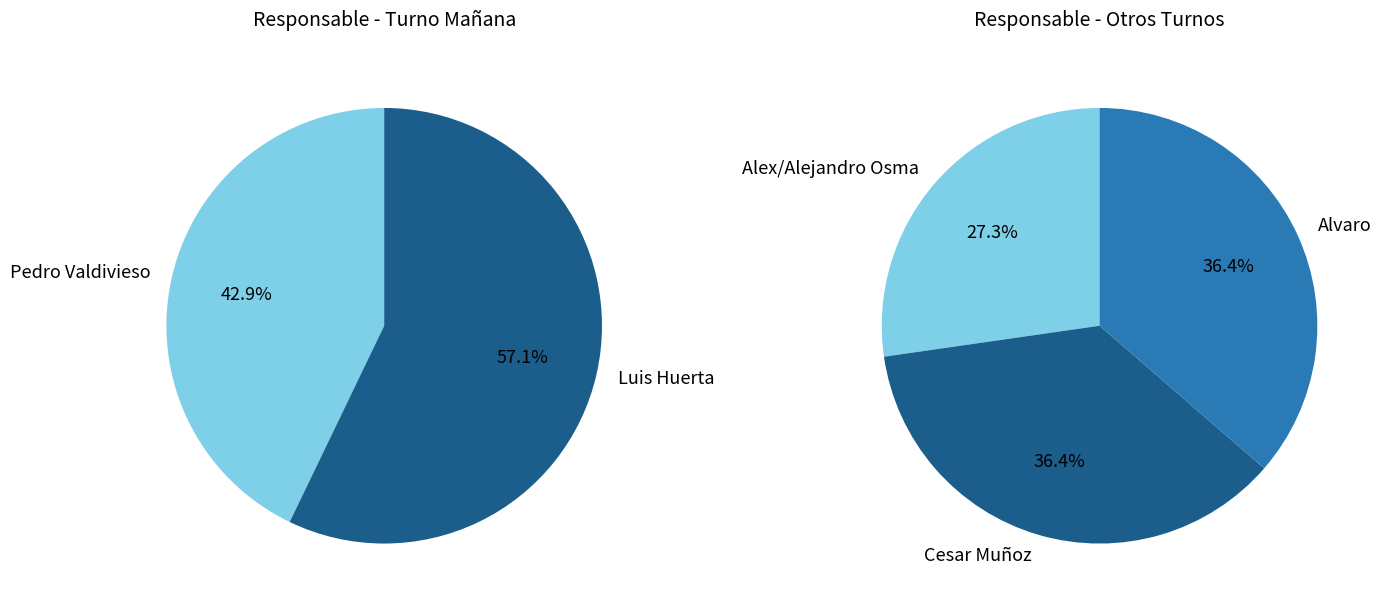

Combined, do Luis Huerta and Alejandro Osma account for over 50%?

No